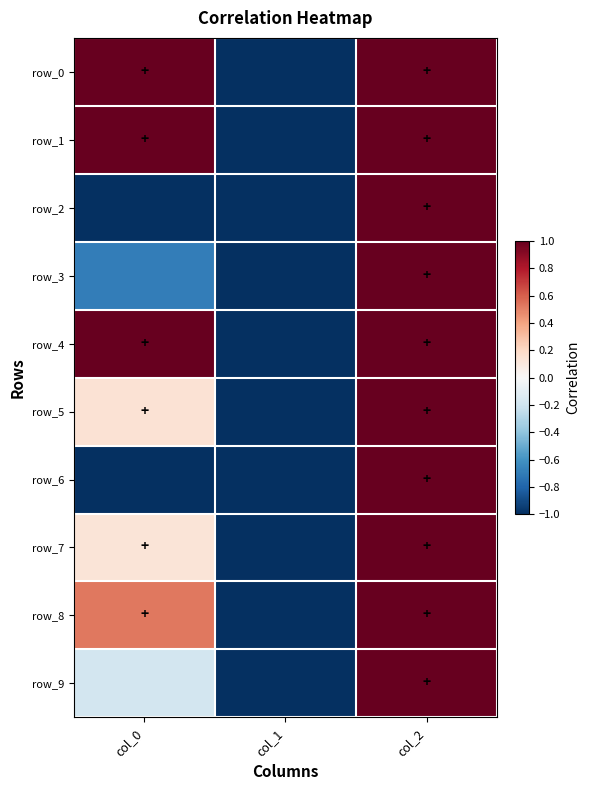

Between col_0 and col_2, which series saw the biggest shift?

row_2